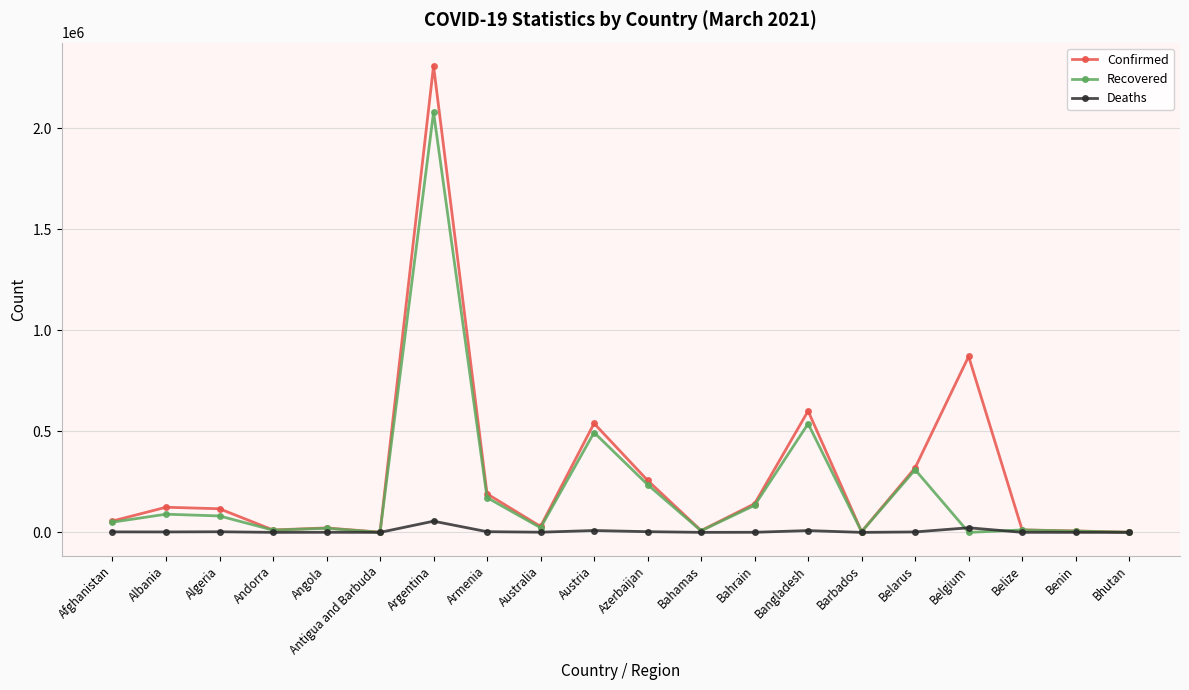

Which series has the largest range (max minus min)?

Confirmed